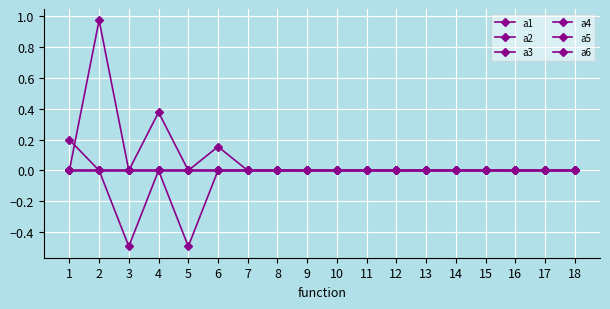

How many lines are shown in the chart?

6